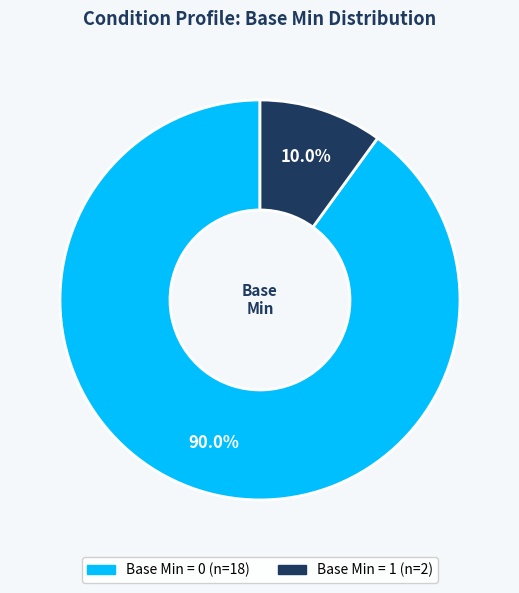

Is there any slice that represents more than half of the pie?

Yes